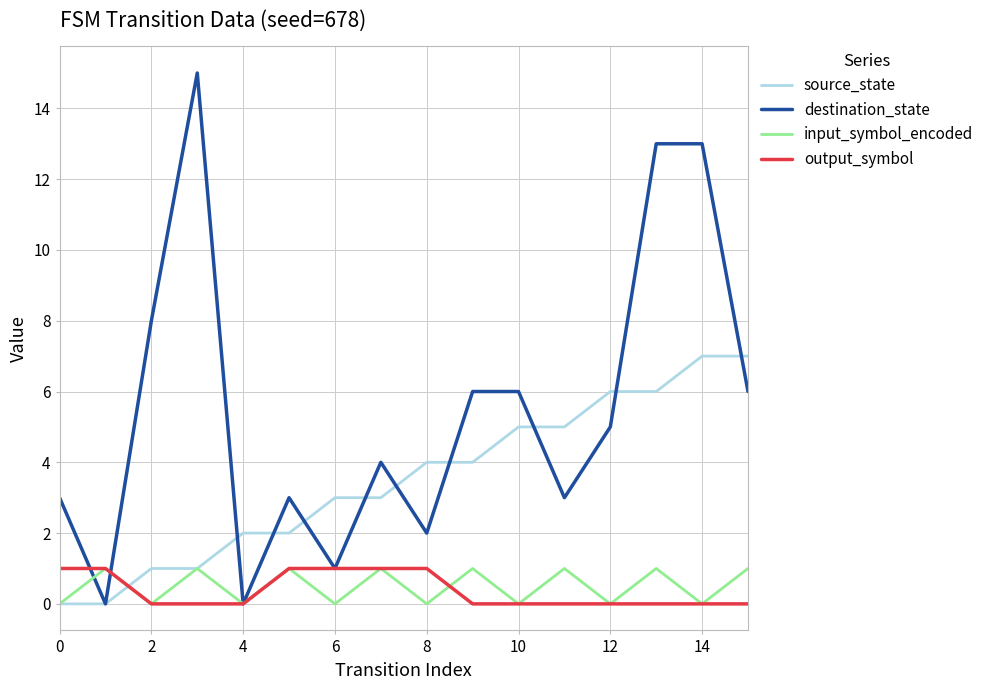

True or false: output_symbol and source_state intersect in this chart.

True